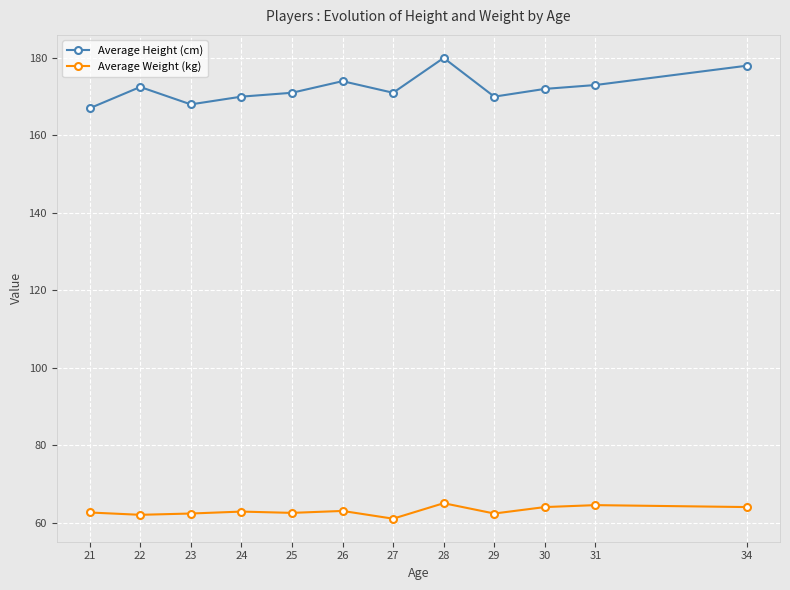

Rank the series by their average value, from highest to lowest.

Average Height (cm), Average Weight (kg)